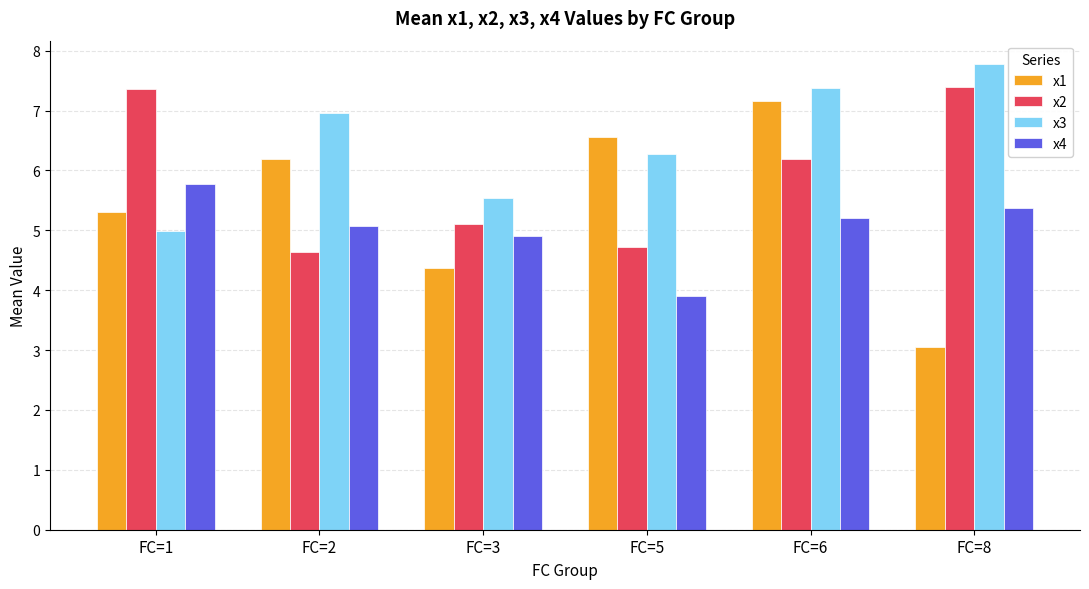

True or false: x4 has a value of 9.3 at FC=8.

False